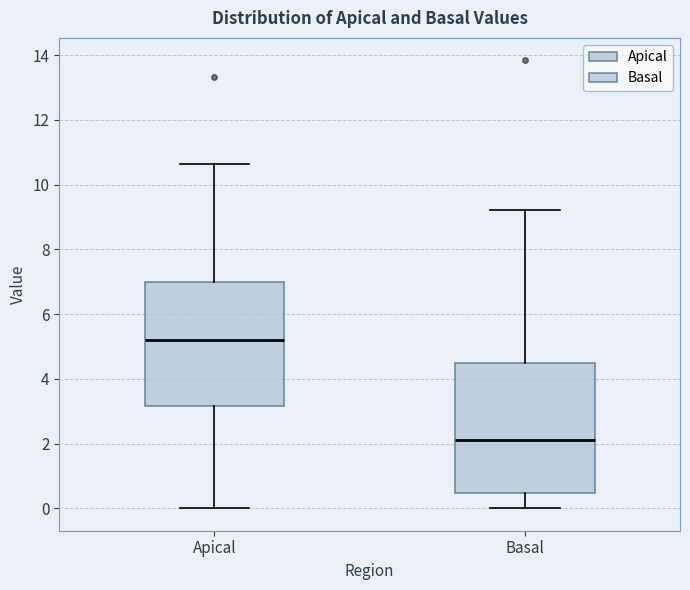

Reading left to right, read every box against the y-axis: the position of its median line, the range the box covers, and the ends of its whiskers. The values are not printed on the chart, so give them approximately, as read against the axis.

Apical: median 5.2, box 3.2 to 7.0, whiskers 0.0 to 10.6
Basal: median 2.2, box 0.4 to 4.4, whiskers 0.0 to 9.2